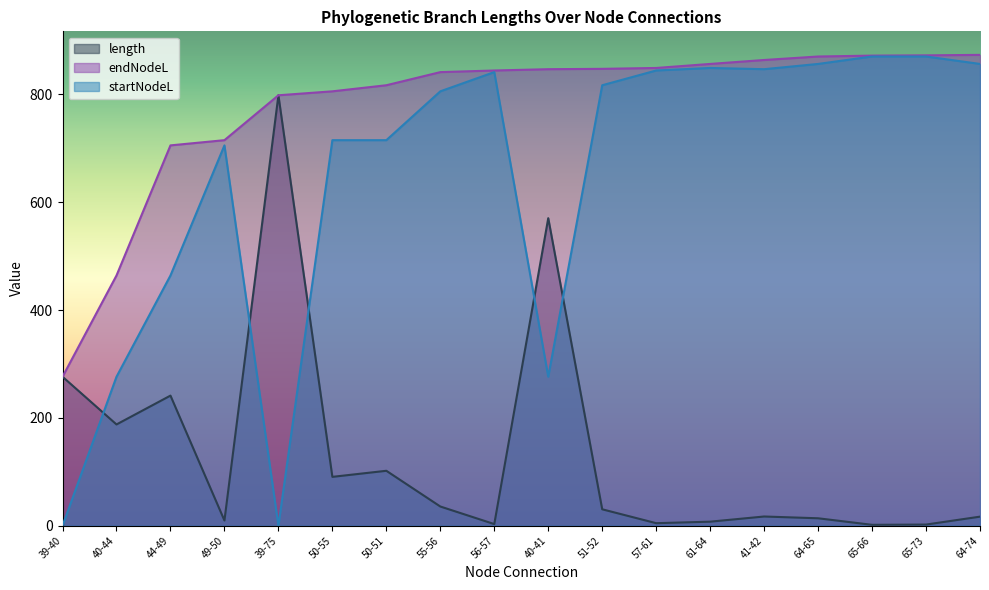

In startNodeL, how many points are lower than both neighbors (excluding endpoints)?

3